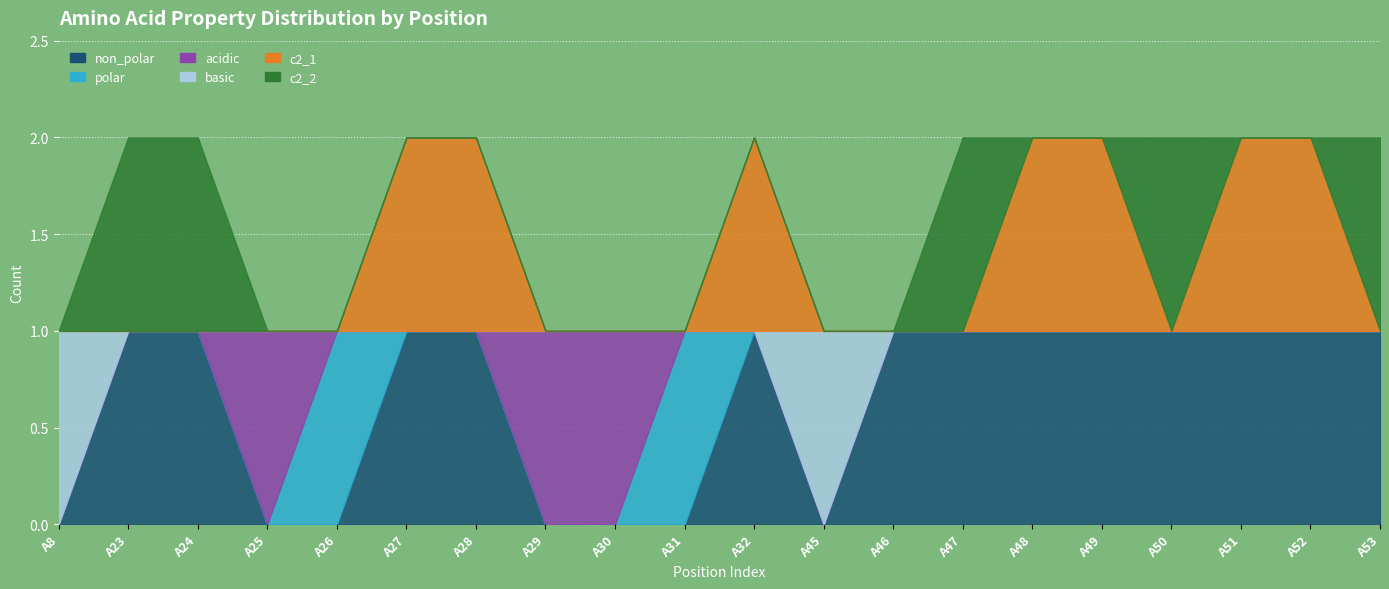

List the labels in order of c2_1 value, smallest first.

A8, A23, A24, A25, A26, A29, A30, A31, A45, A46, A47, A50, A53, A27, A28, A32, A48, A49, A51, A52